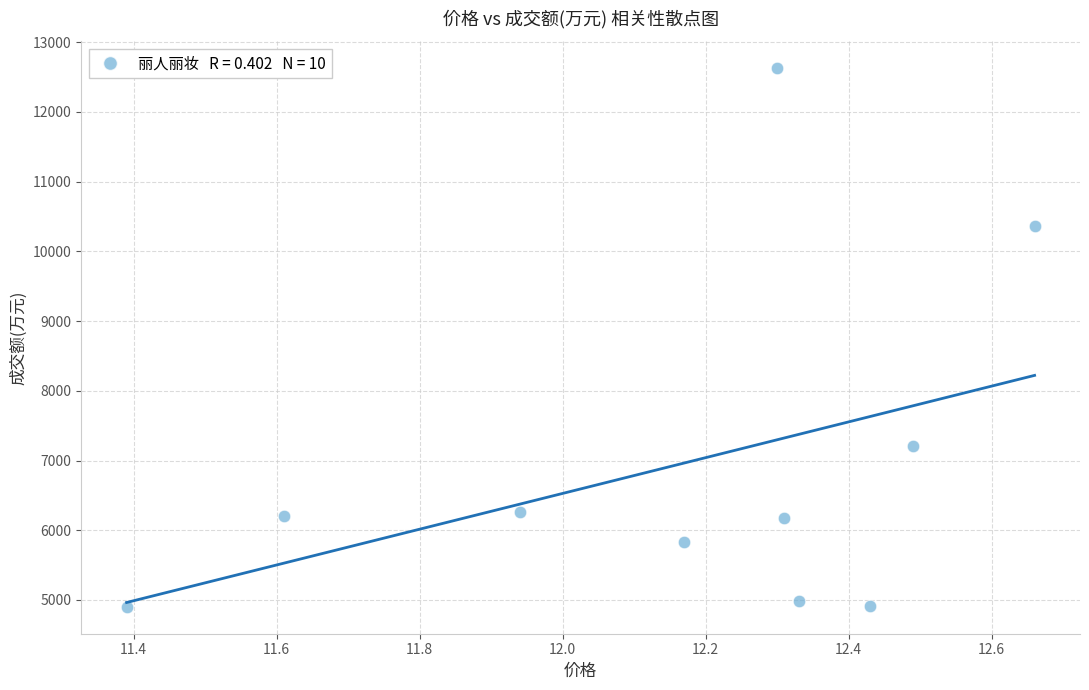

What is the range of Y values (max minus min)?

7723